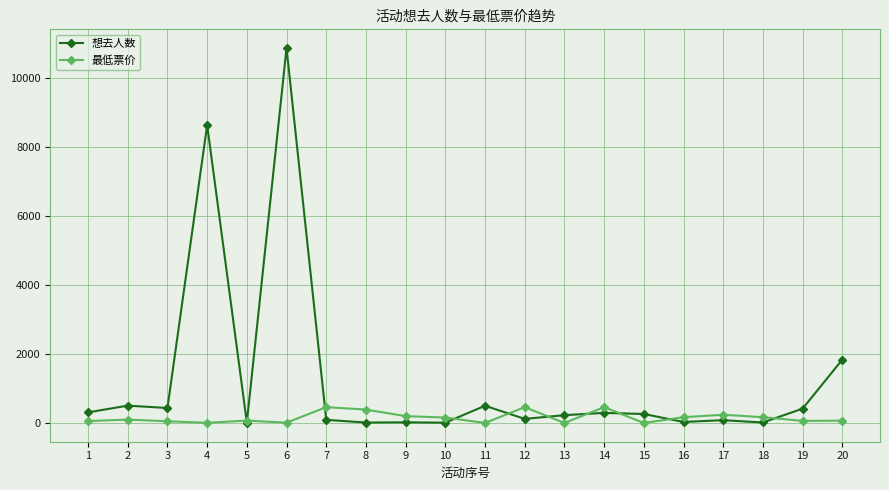

What is the difference between the 想去人数 values at 20 and 6?

9023.0